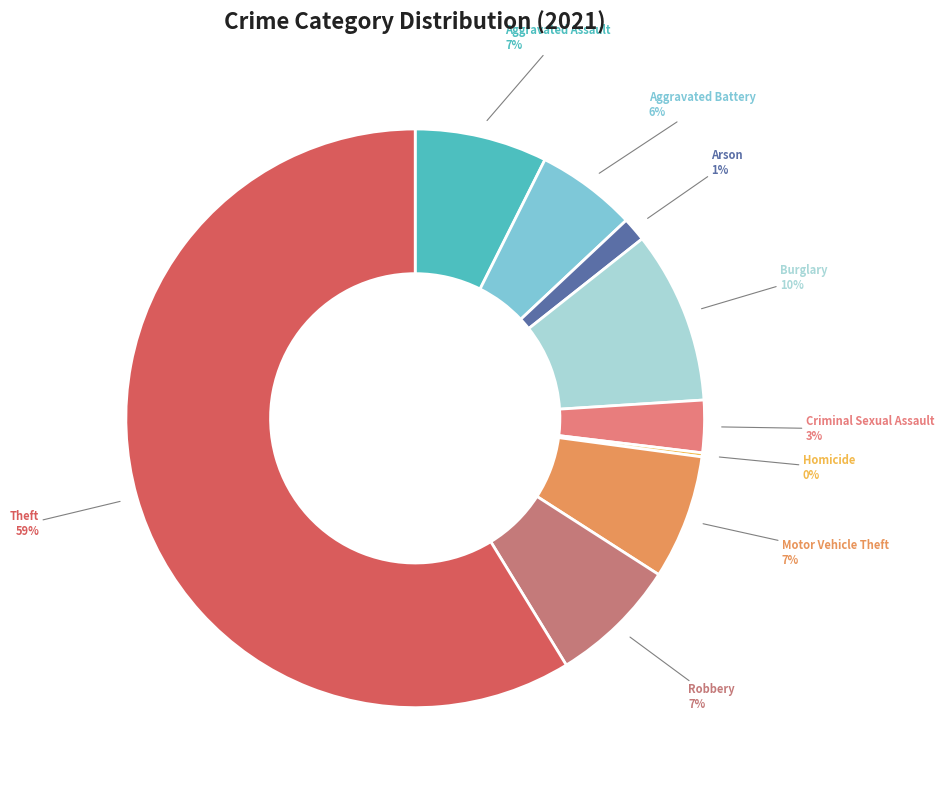

Combined, do Motor Vehicle Theft and Burglary account for over 50%?

No